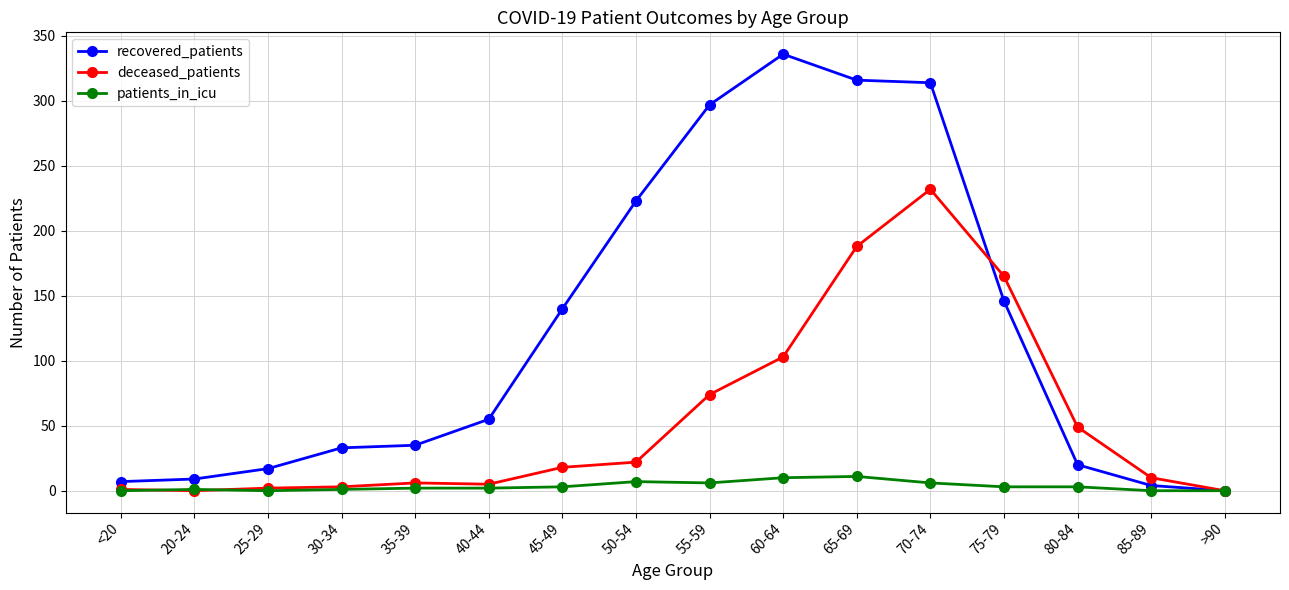

Does the chart have visible grid lines?

Yes